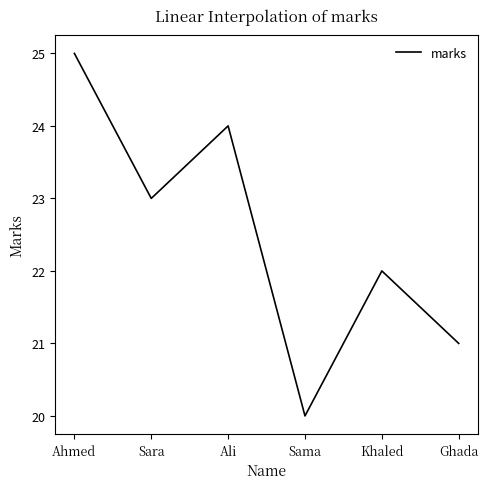

What is the change in value from Khaled to Ghada?

-1